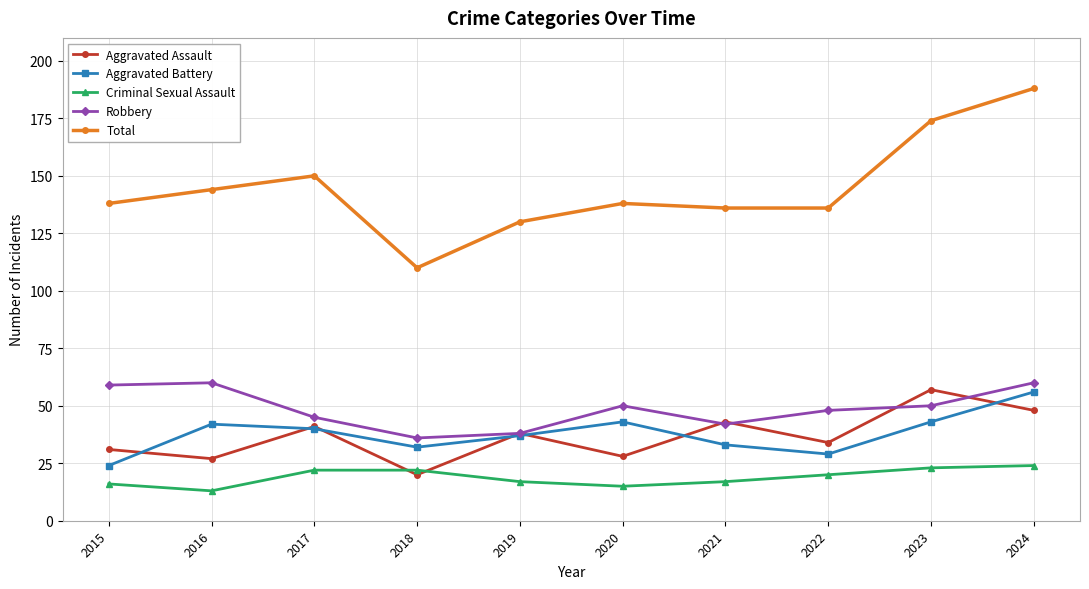

True or false: Criminal Sexual Assault and Total intersect in this chart.

False